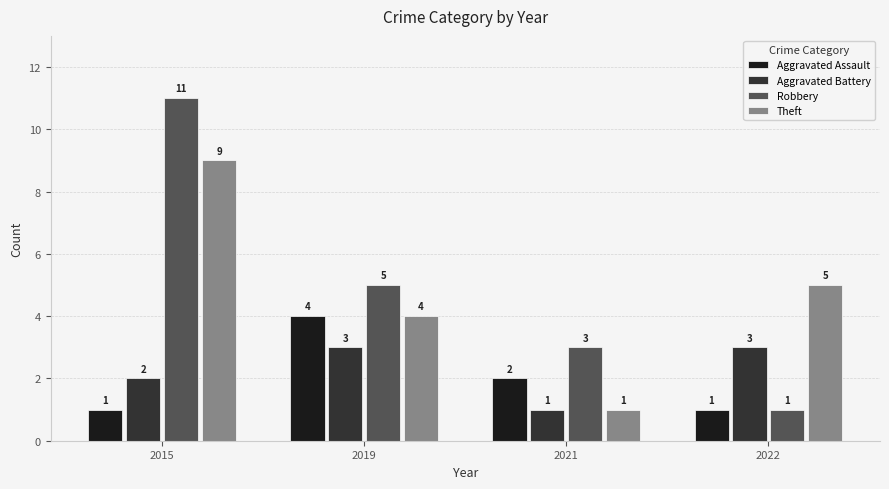

Is the value of Robbery at 2022 greater than the value of Aggravated Battery at 2019?

No